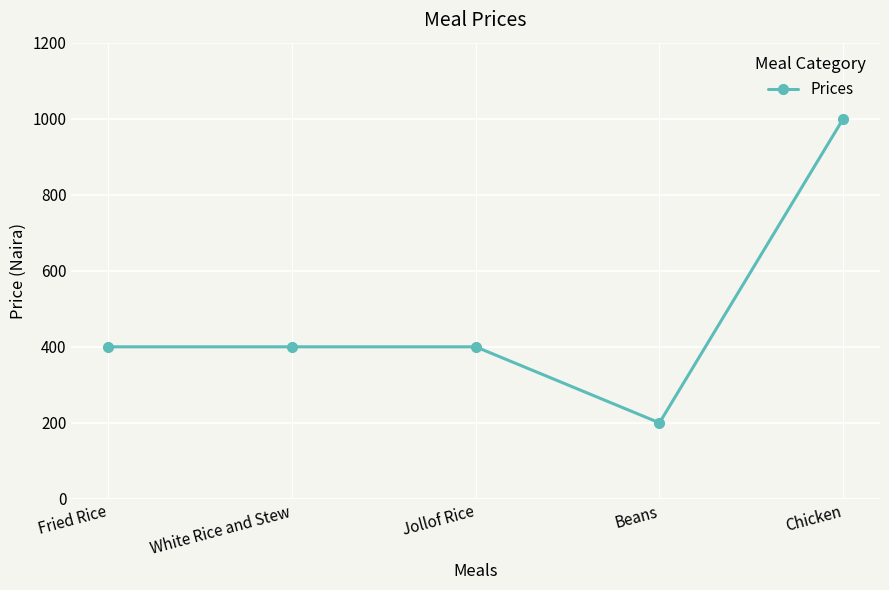

What is the label of the 4th point from the left?

Beans